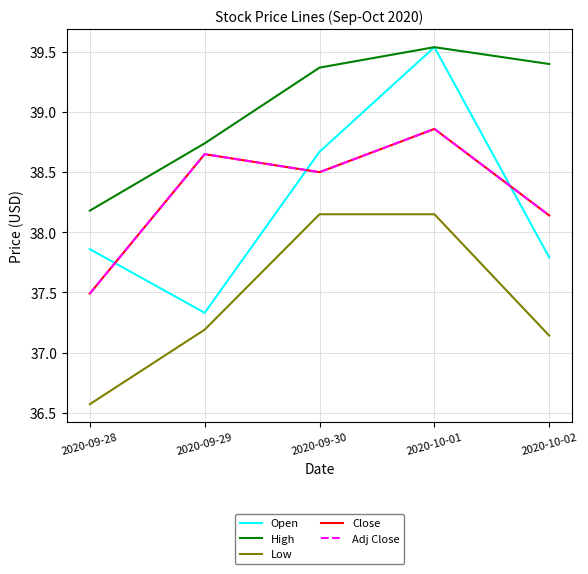

True or false: Open and High cross at least once.

False